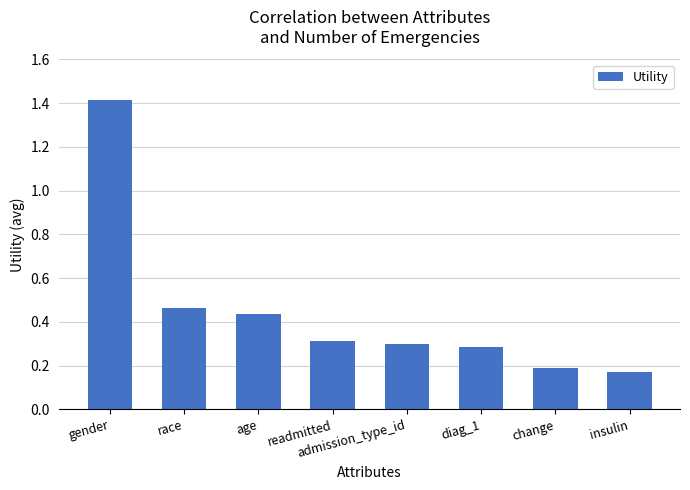

What is the greatest value displayed?

1.4